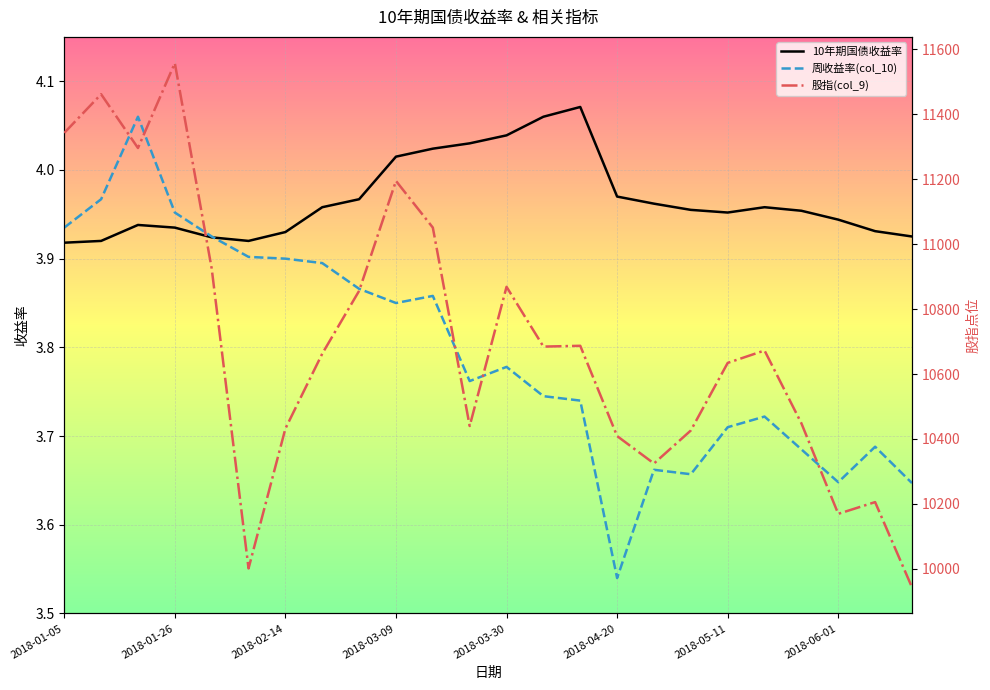

At which label does 周收益率(col_10) reach its minimum?

2018-04-20